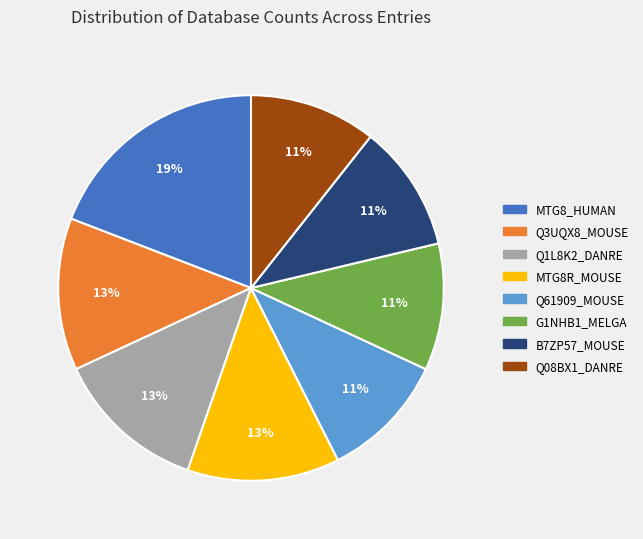

Is the sum of Q1L8K2_DANRE and Q08BX1_DANRE greater than half?

No